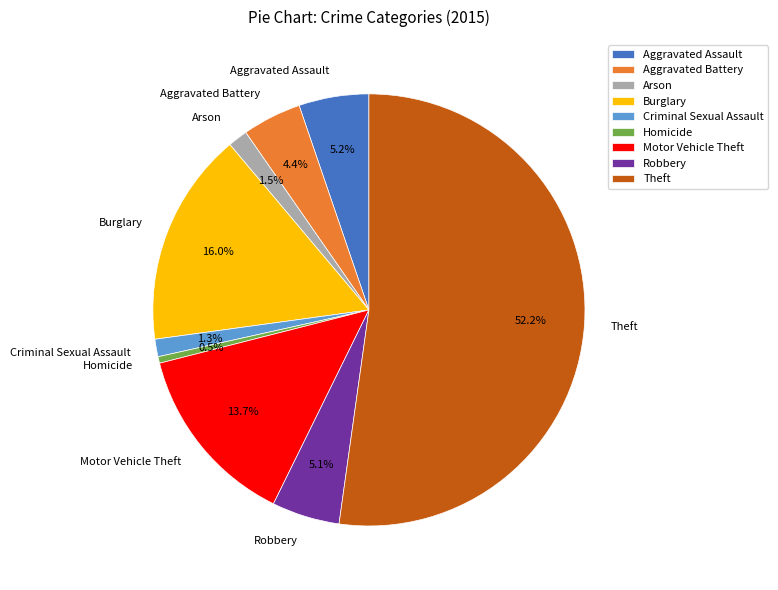

To the nearest percent, what is the combined percentage of Arson and Burglary?

18%